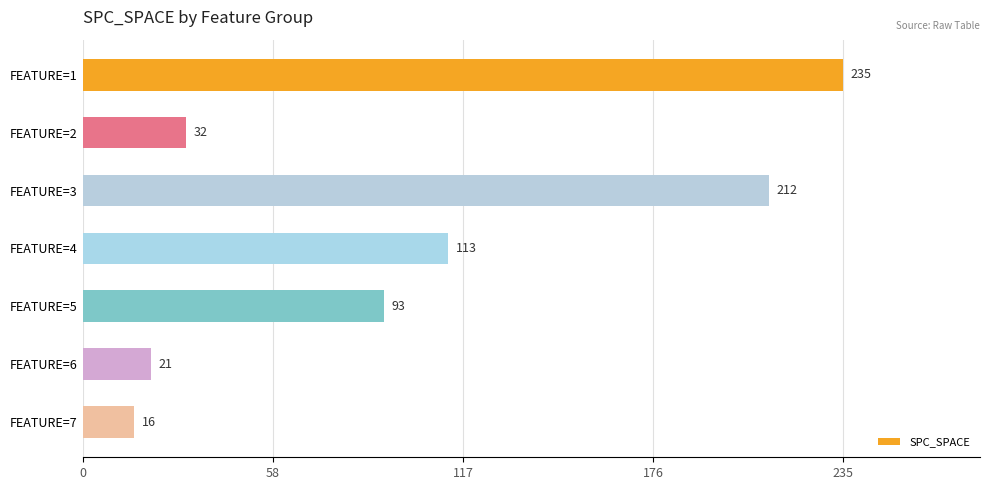

How many distinct data groups are displayed?

1